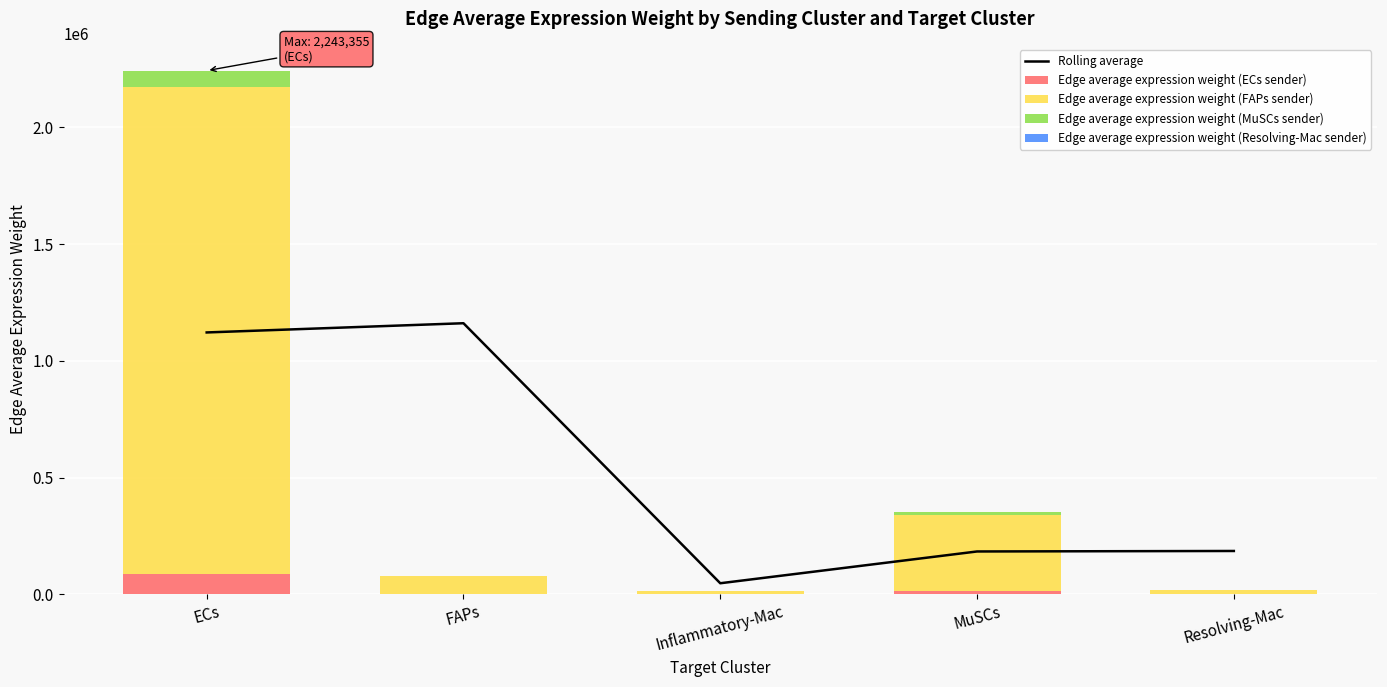

What is the label of the 5th bar from the right?

ECs